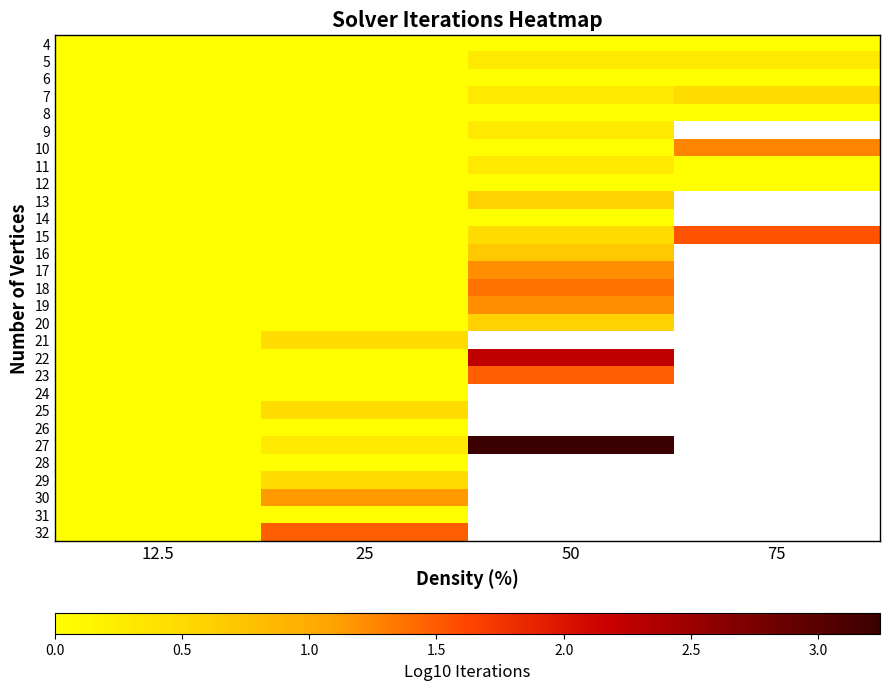

At how many categories does at least one series exceed 1?

3